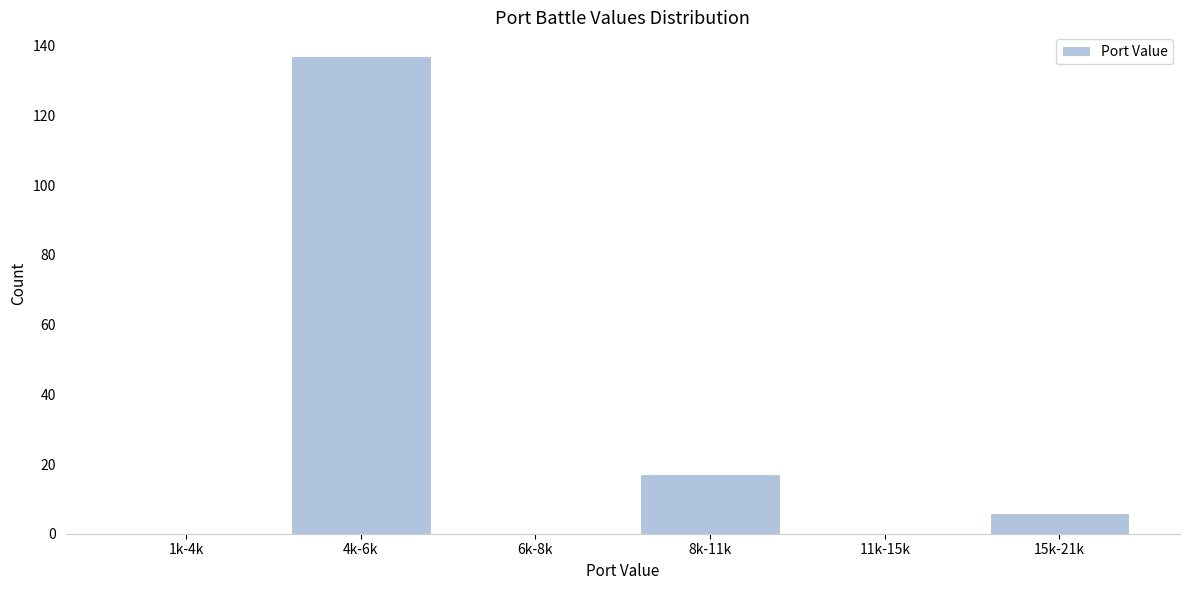

Reading left to right, transcribe all the data shown in this chart.

1k-4k=0	4k-6k=137	6k-8k=0	8k-11k=17	11k-15k=0	15k-21k=6